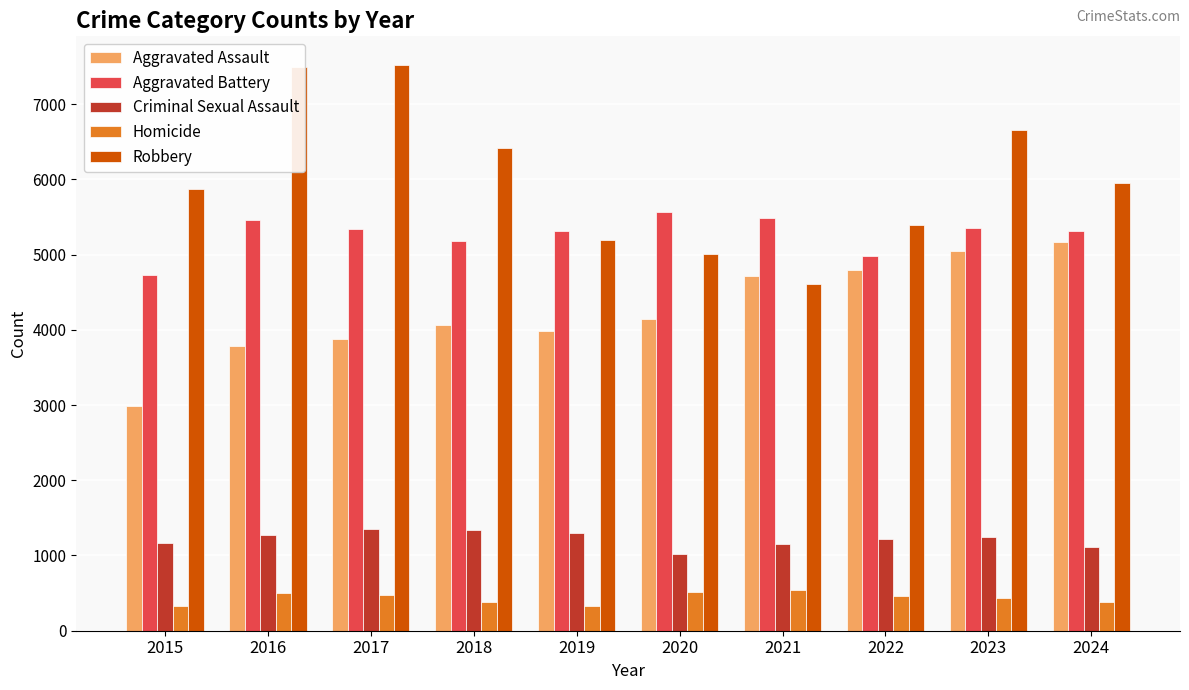

Between 2017 and 2020, which series saw the biggest shift?

Robbery